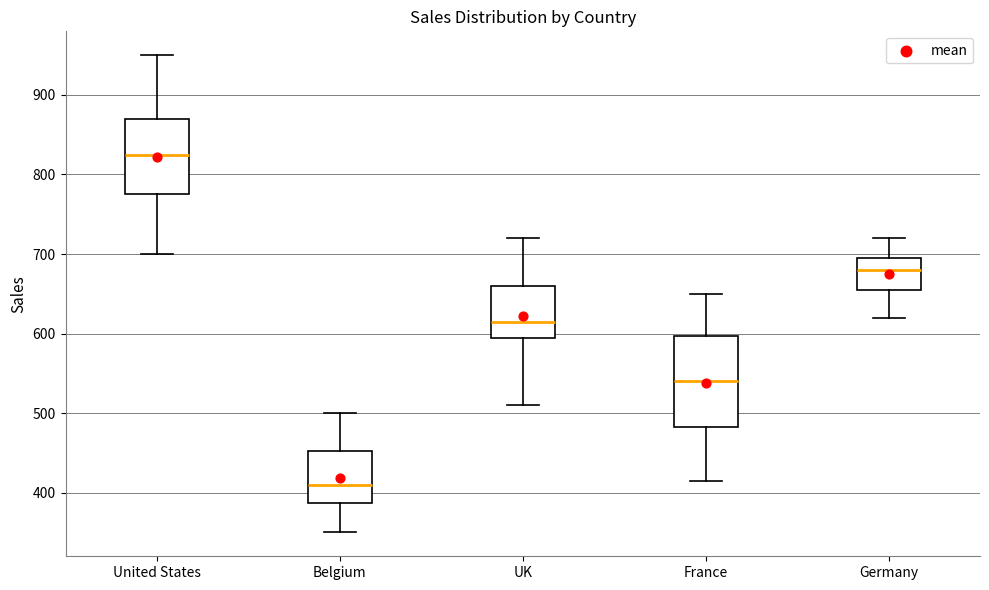

Where does the median line of the box for France sit on the y-axis? The values are not printed on the chart, so give them approximately, as read against the axis.

540